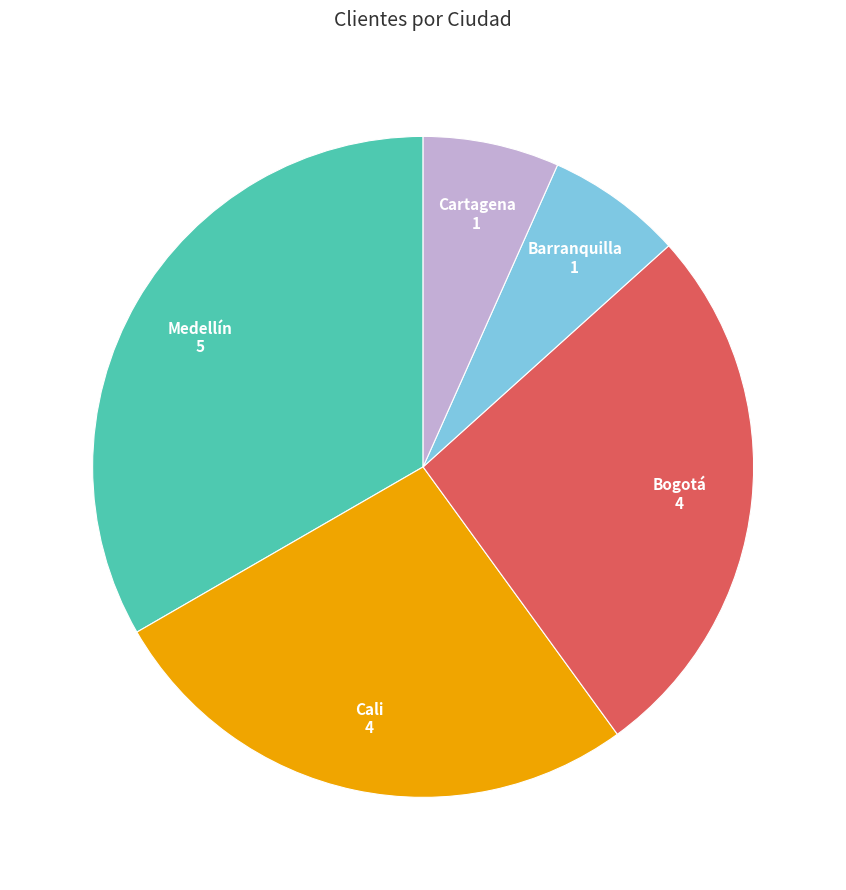

Does any single category account for the majority?

No